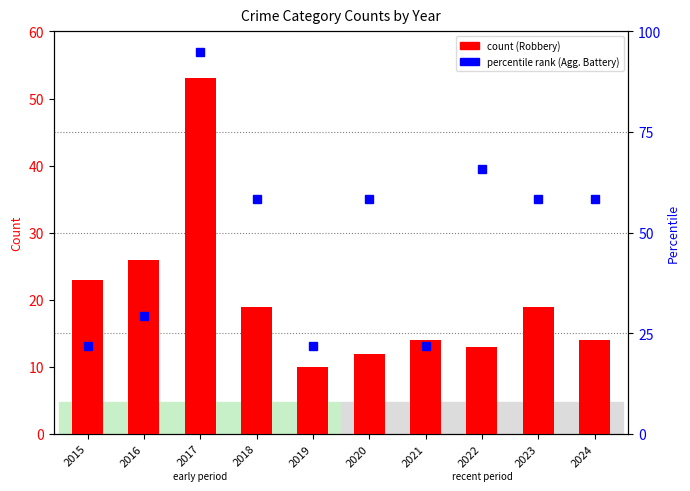

The Aggravated Battery (pct) series shows 29.8 at 2021. True or false?

False